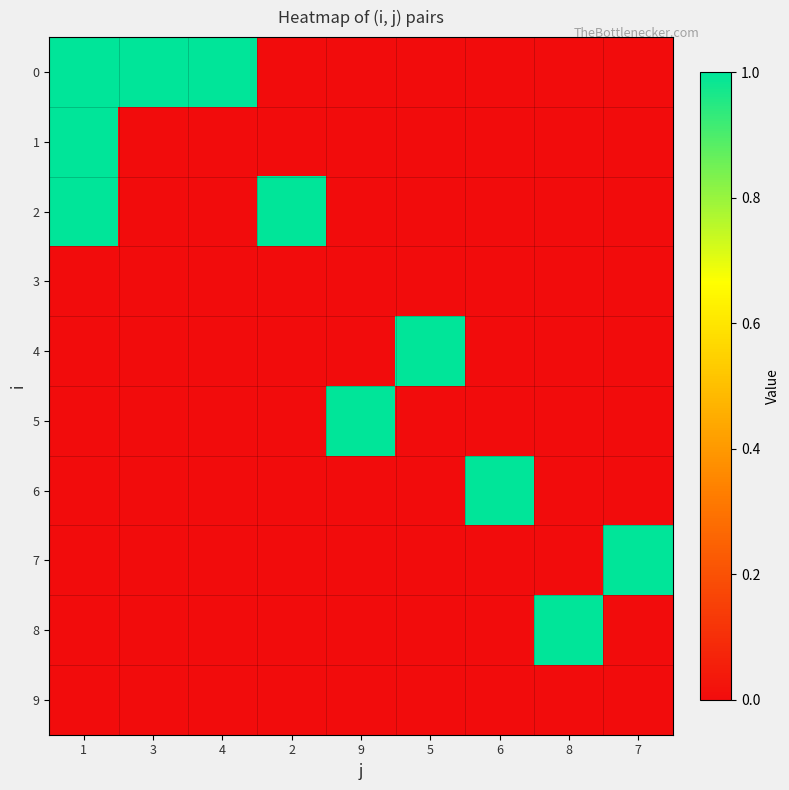

Between 5 and 8, which series saw the biggest shift?

4